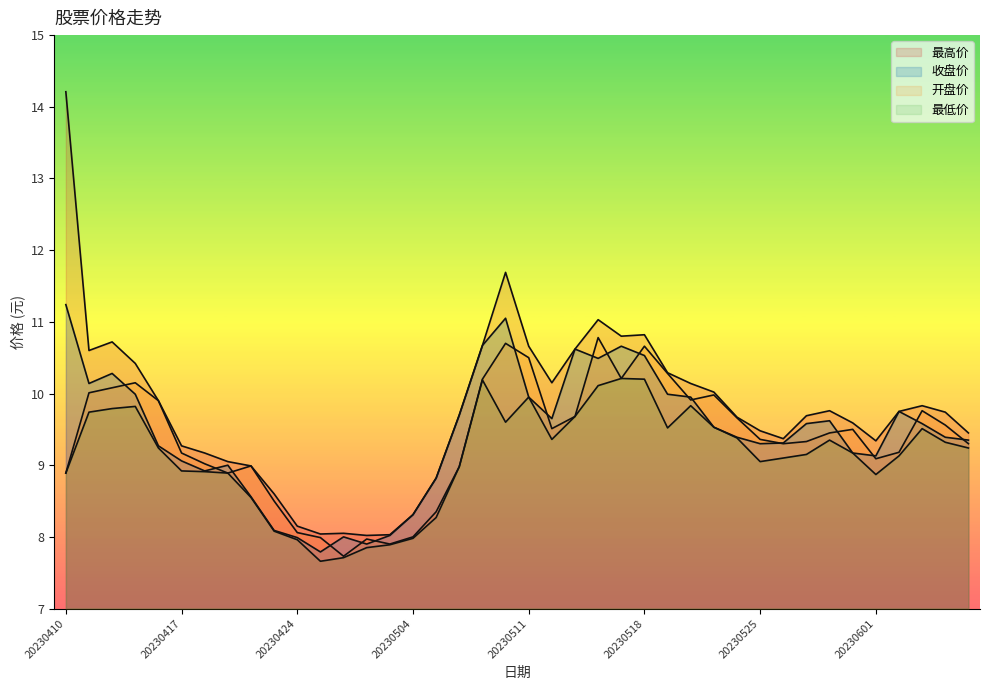

What is the value of the 开盘价 point at the 22nd from the left?

9.5